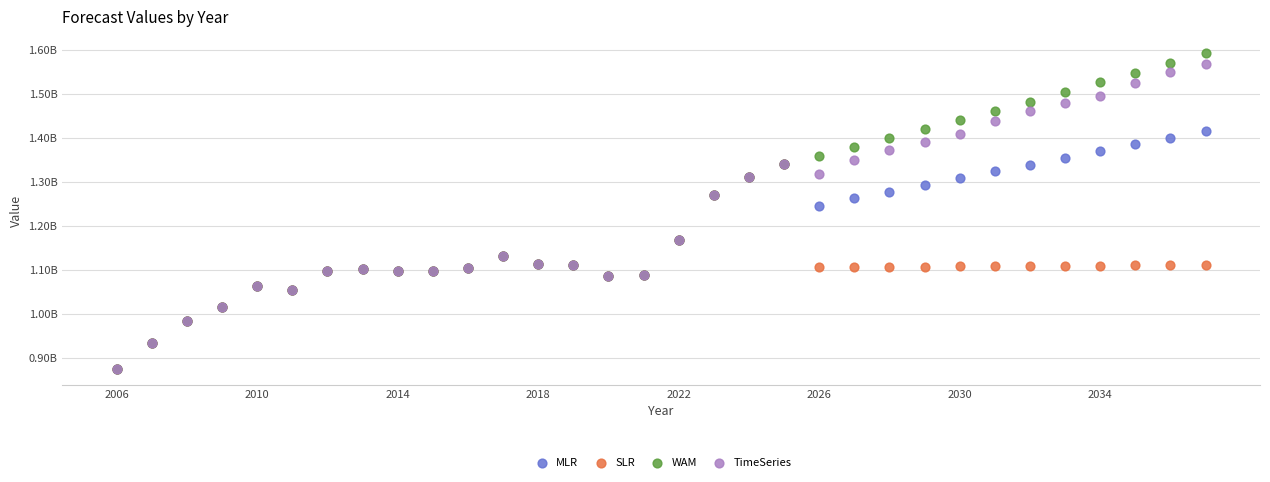

What are all the series names shown in the legend?

MLR, SLR, WAM, TimeSeries